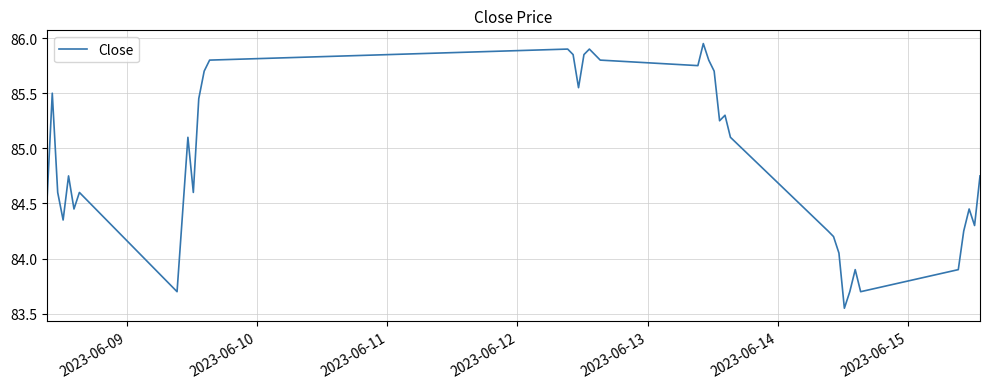

What is the difference between the maximum and minimum values?

2.4